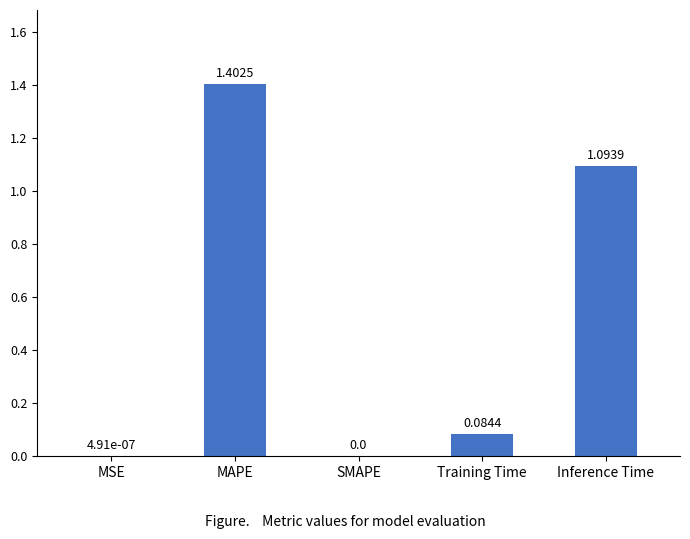

What is the maximum value shown in the chart?

1.4